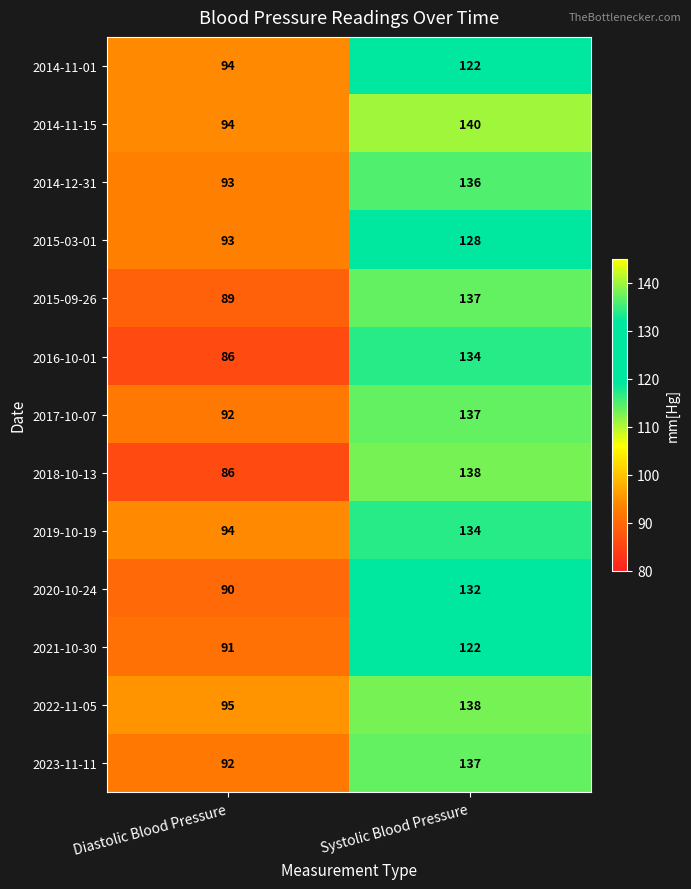

Which series has the largest total across all categories?

2014-11-15